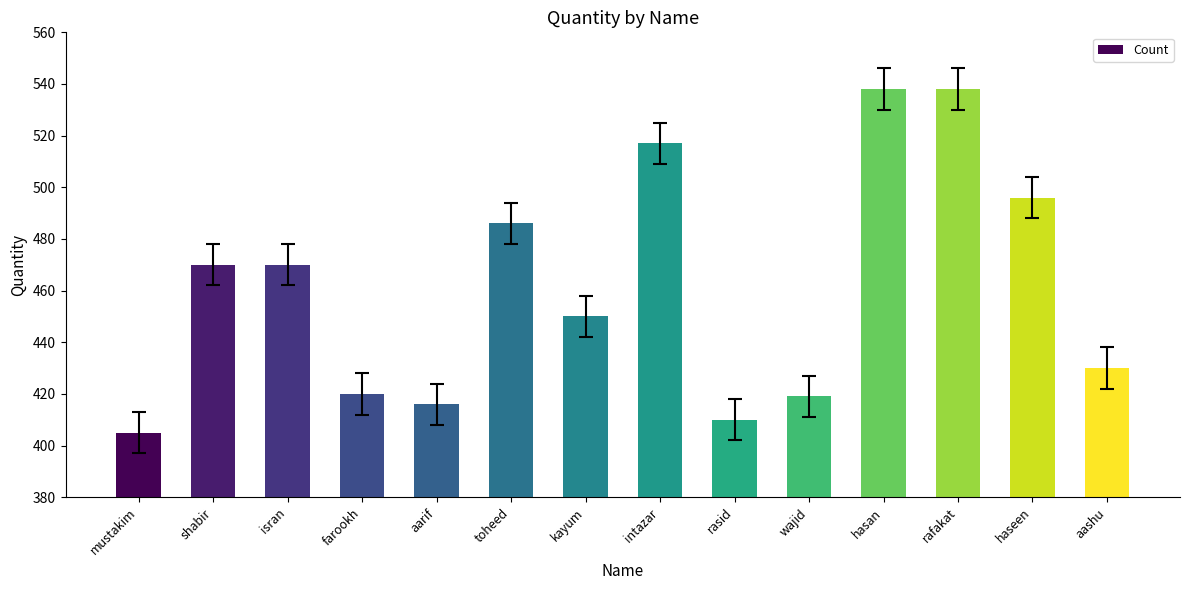

True or false: the data shows 321 at rafakat.

False